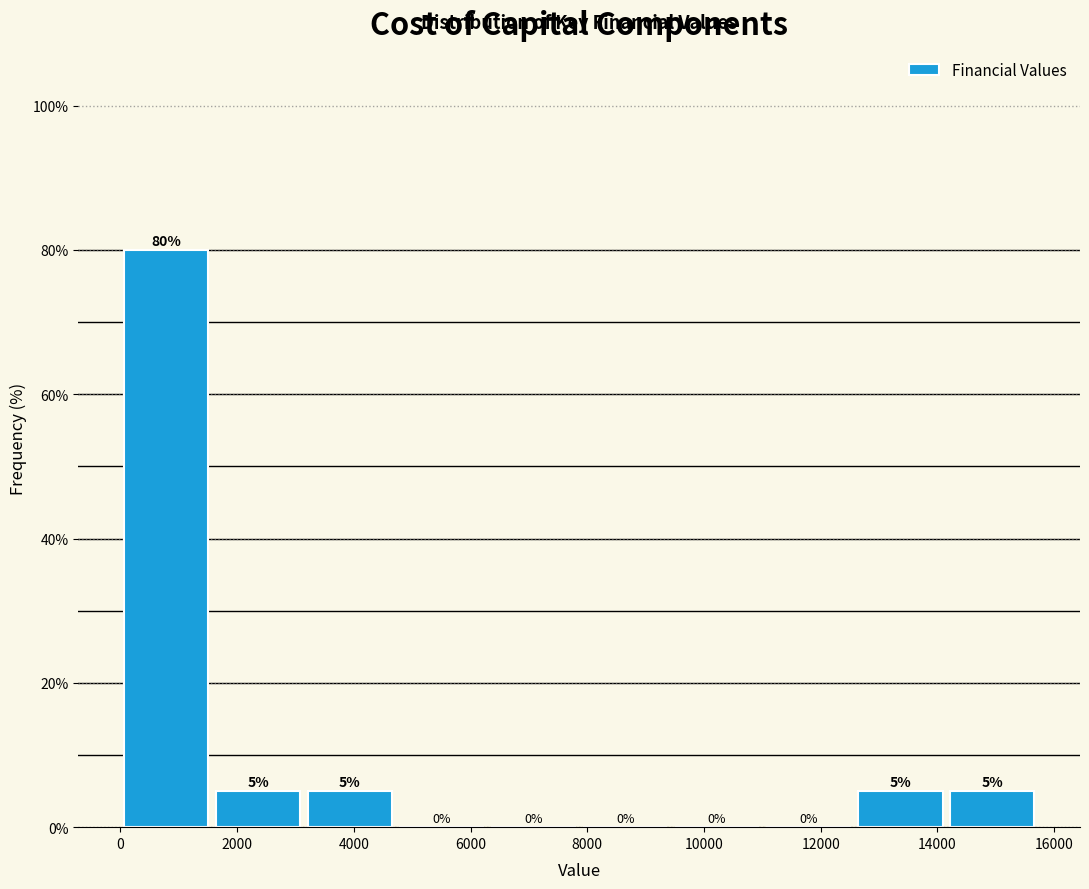

Reading left to right, list every bar in this chart as the range it spans on the x-axis followed by its height. The bar edges are not printed on the chart, so give them approximately, as read against the axis.

0 to 1600: 80
1600 to 3200: 5
3200 to 4800: 5
4800 to 6200: 0
6200 to 7800: 0
7800 to 9400: 0
9400 to 11000: 0
11000 to 12600: 0
12600 to 14200: 5
14200 to 15800: 5